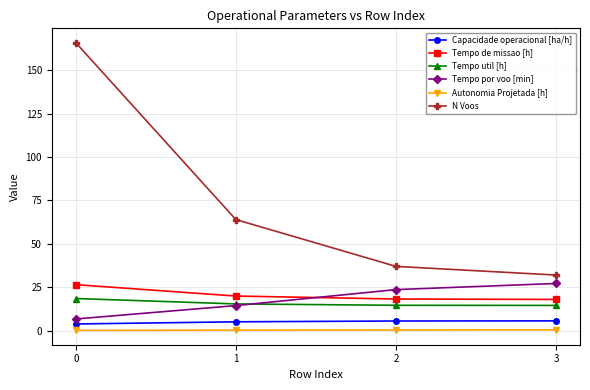

Which series has the largest total across all categories?

N Voos